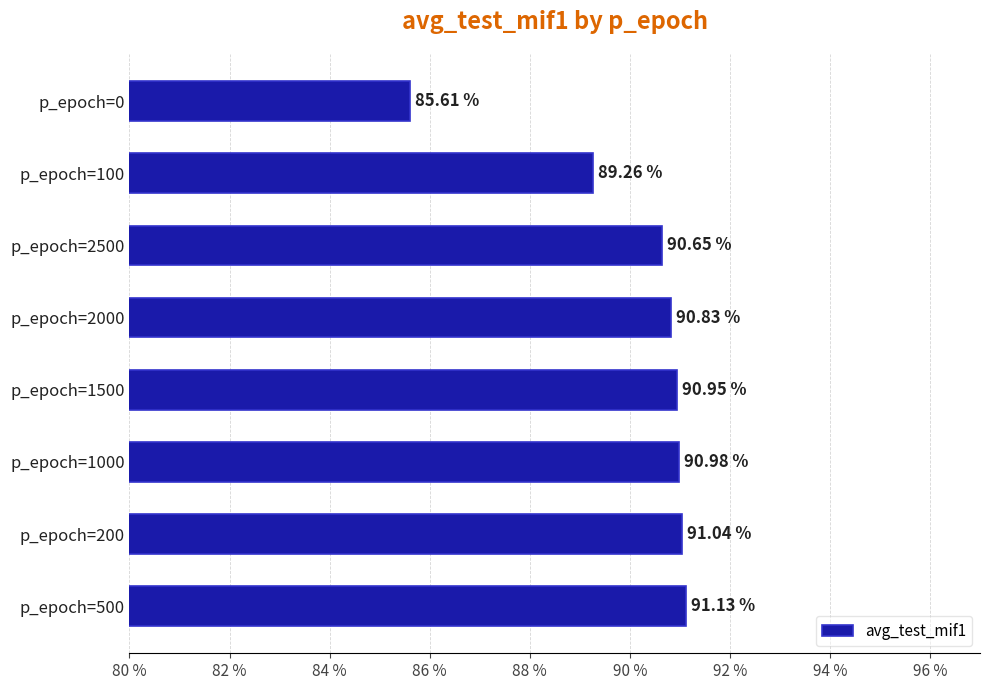

What is the difference between the second highest and minimum values?

5.4